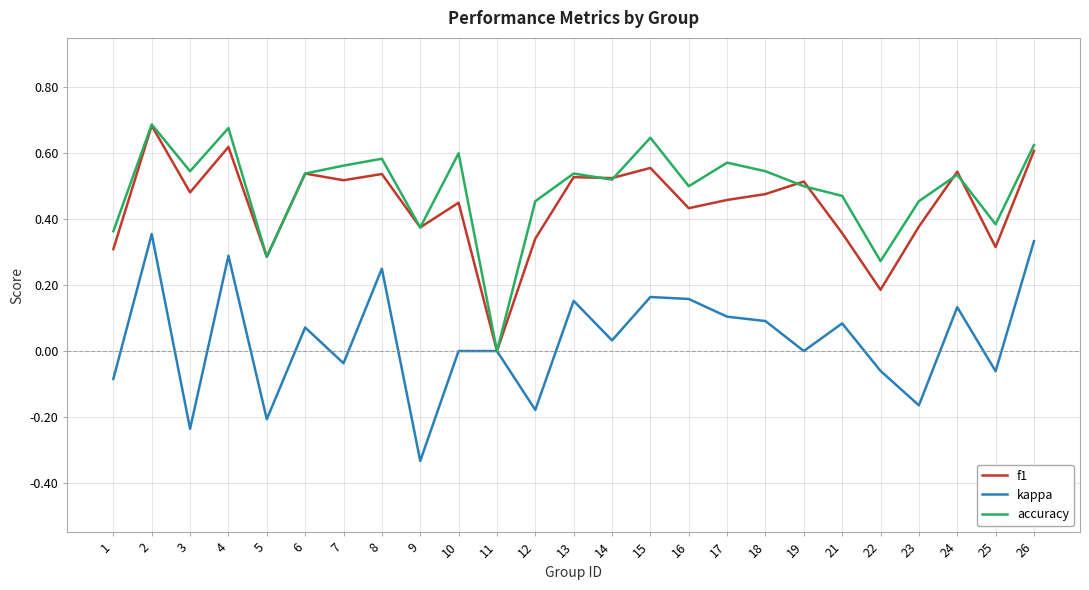

At which label does kappa reach its minimum?

9